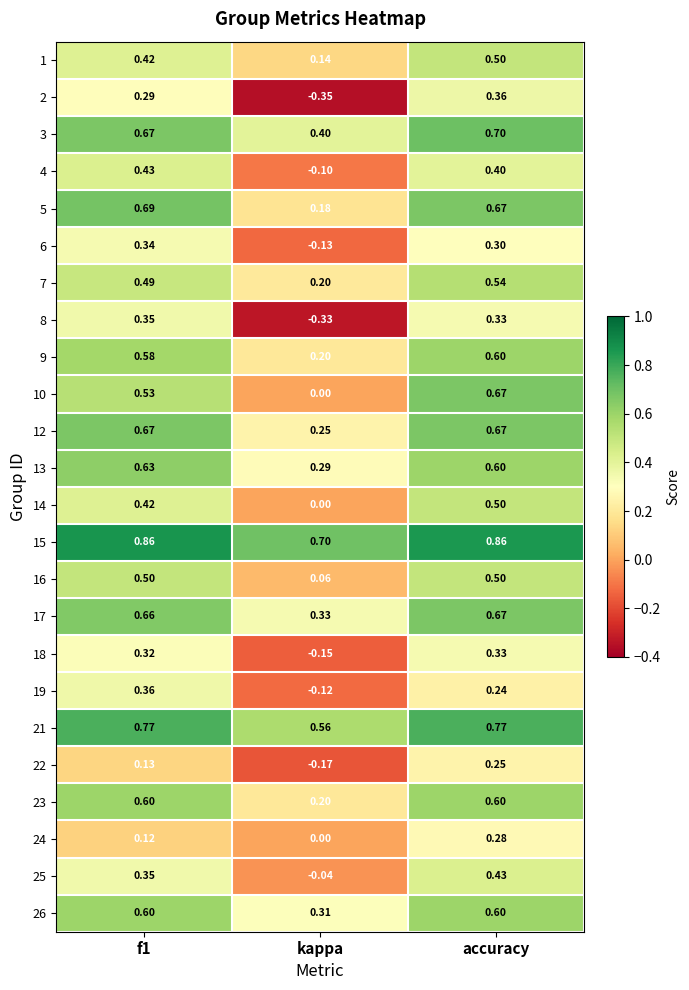

What is the total value across all series at accuracy?

12.4